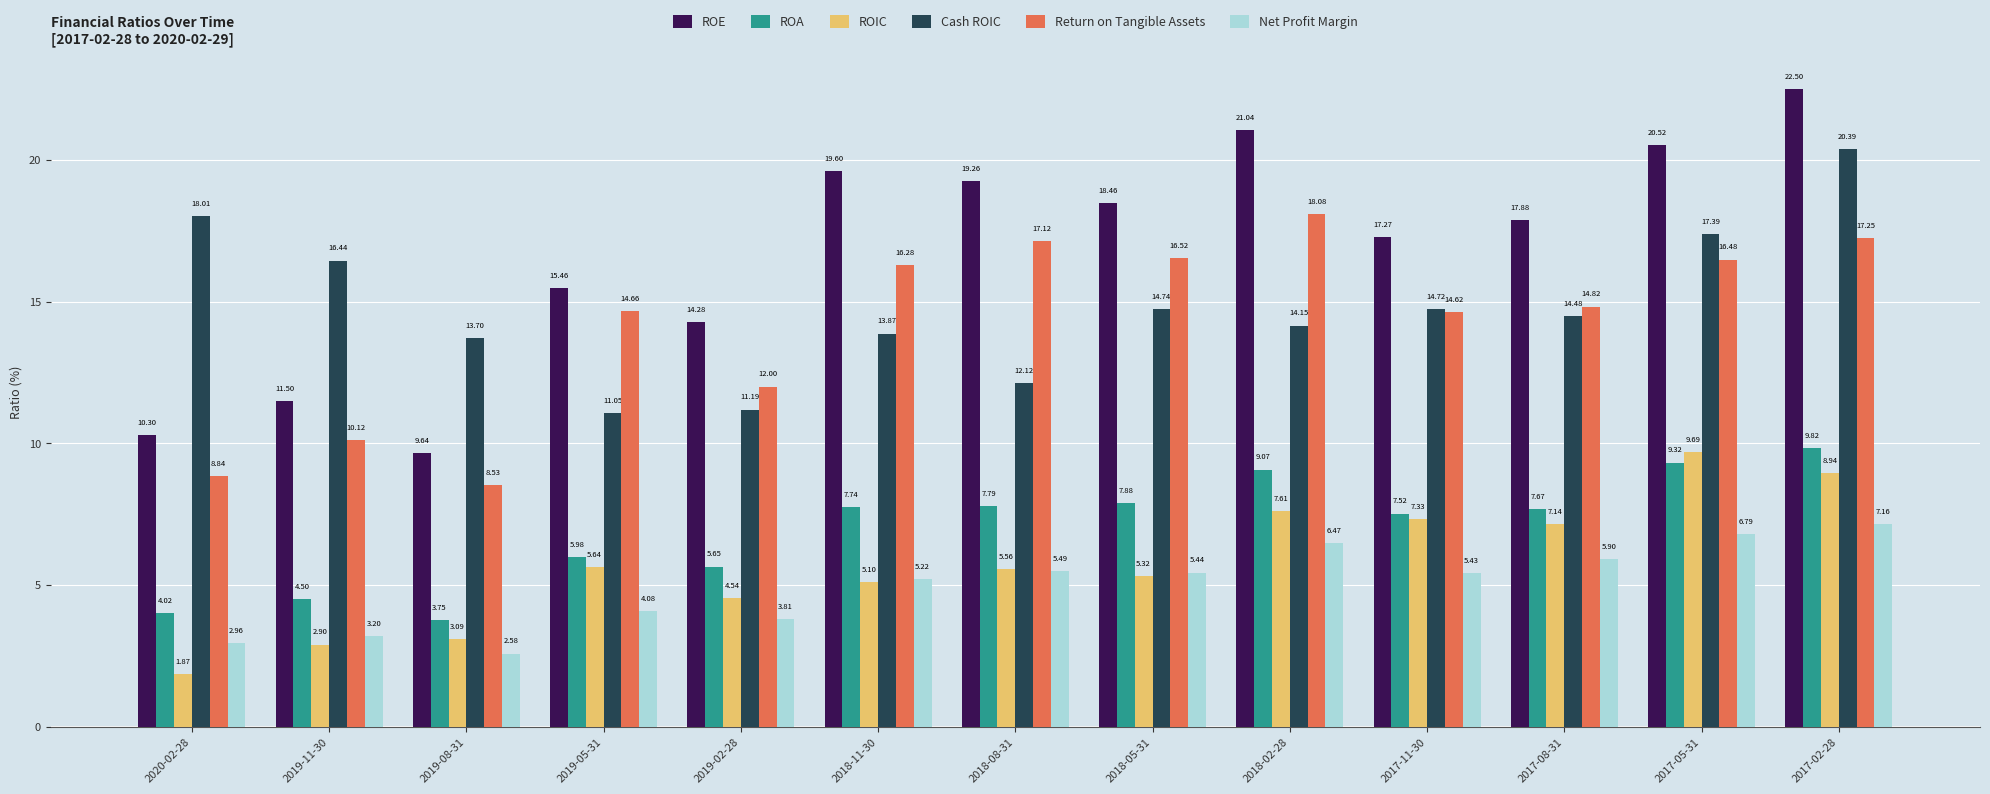

Where is Return on Tangible Assets nearest to the value 13?

2019-02-28